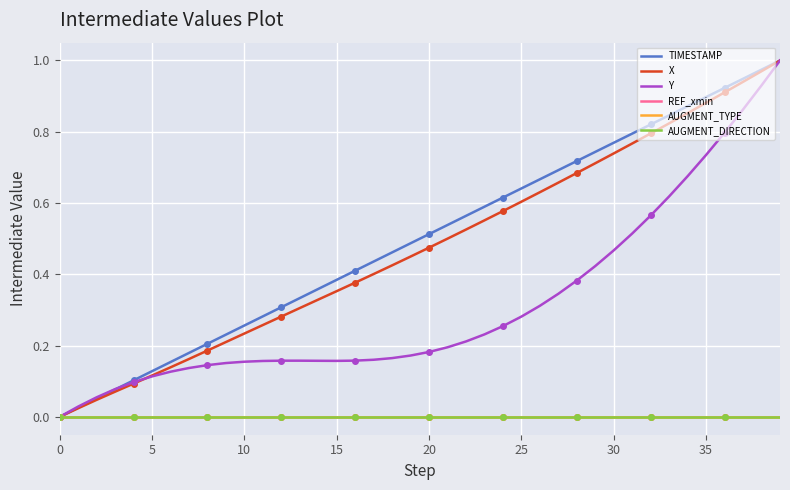

The Y series shows 0.2 at 20. True or false?

True